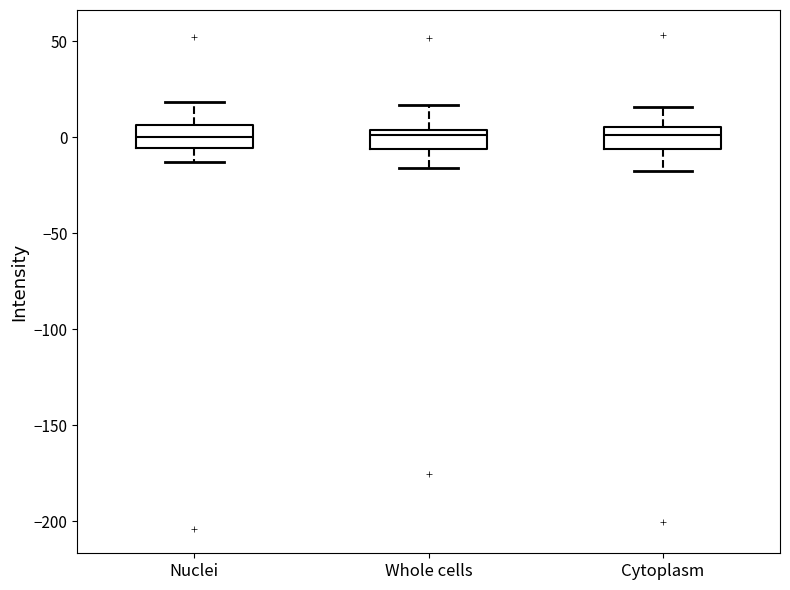

Where is the lower edge of the box for Cytoplasm on the y-axis? The values are not printed on the chart, so give them approximately, as read against the axis.

-5